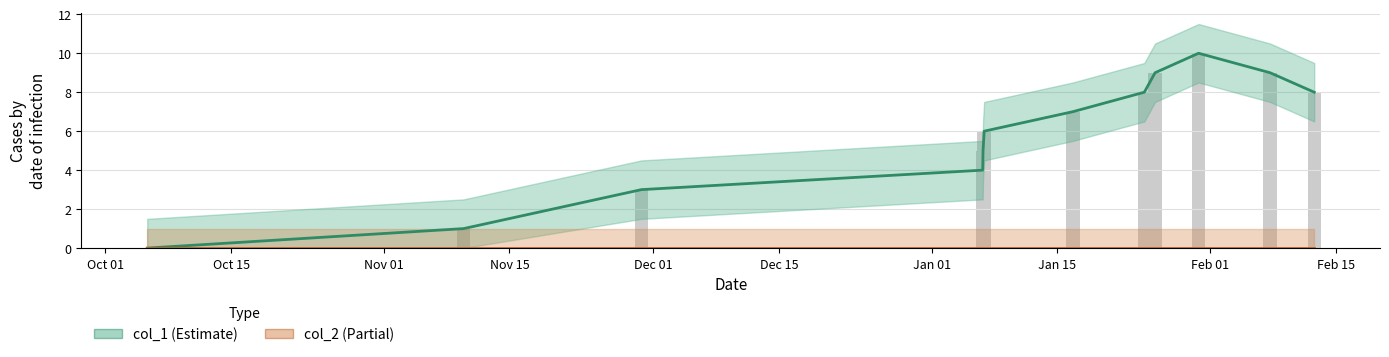

What are all the series names shown in the legend?

col_1, col_2